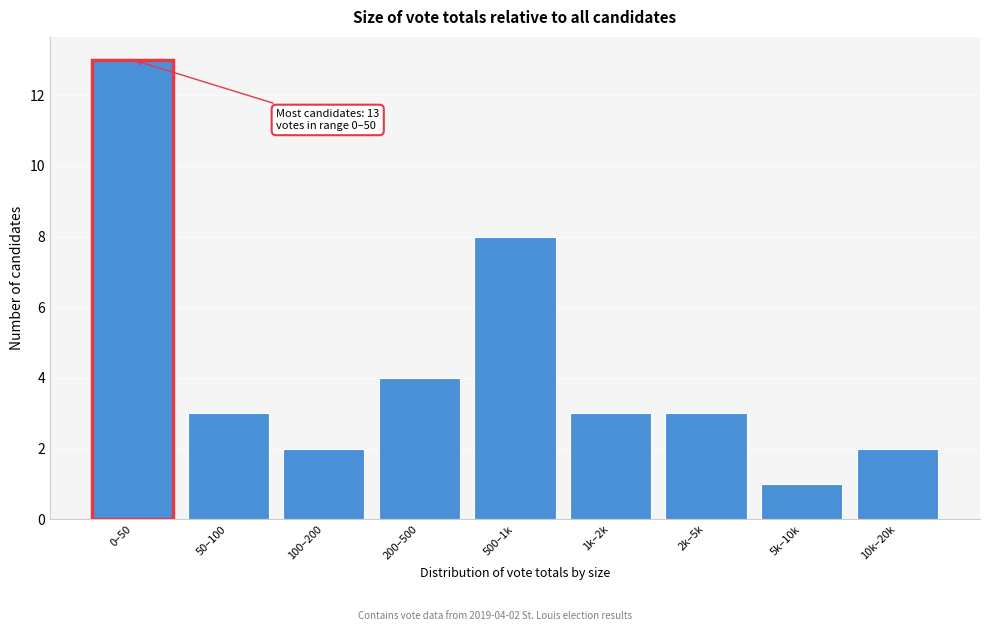

Reading right to left, extract all data points from this chart.

2	1	3	3	8	4	2	3	13